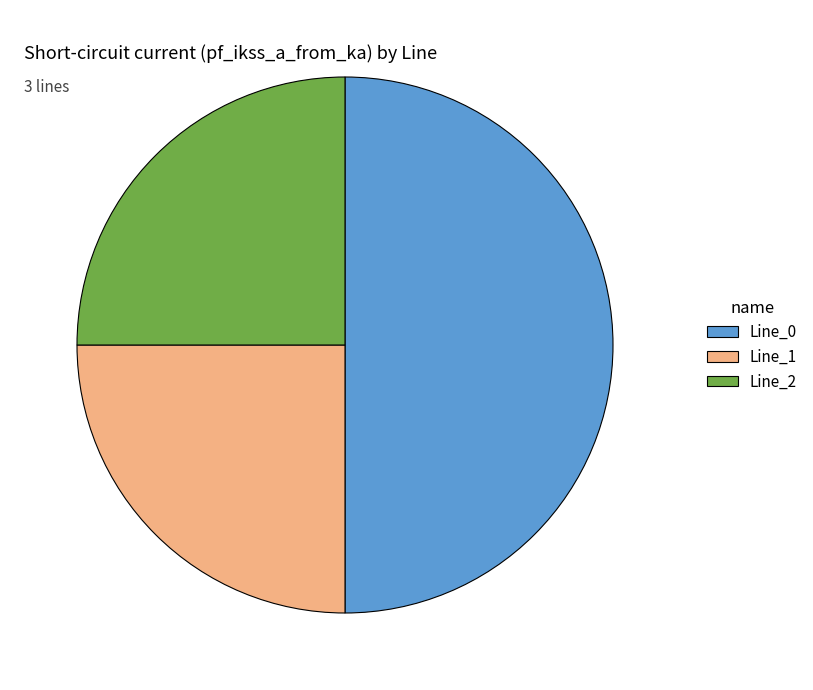

True or false: Line_1 accounts for 37% of the total.

False